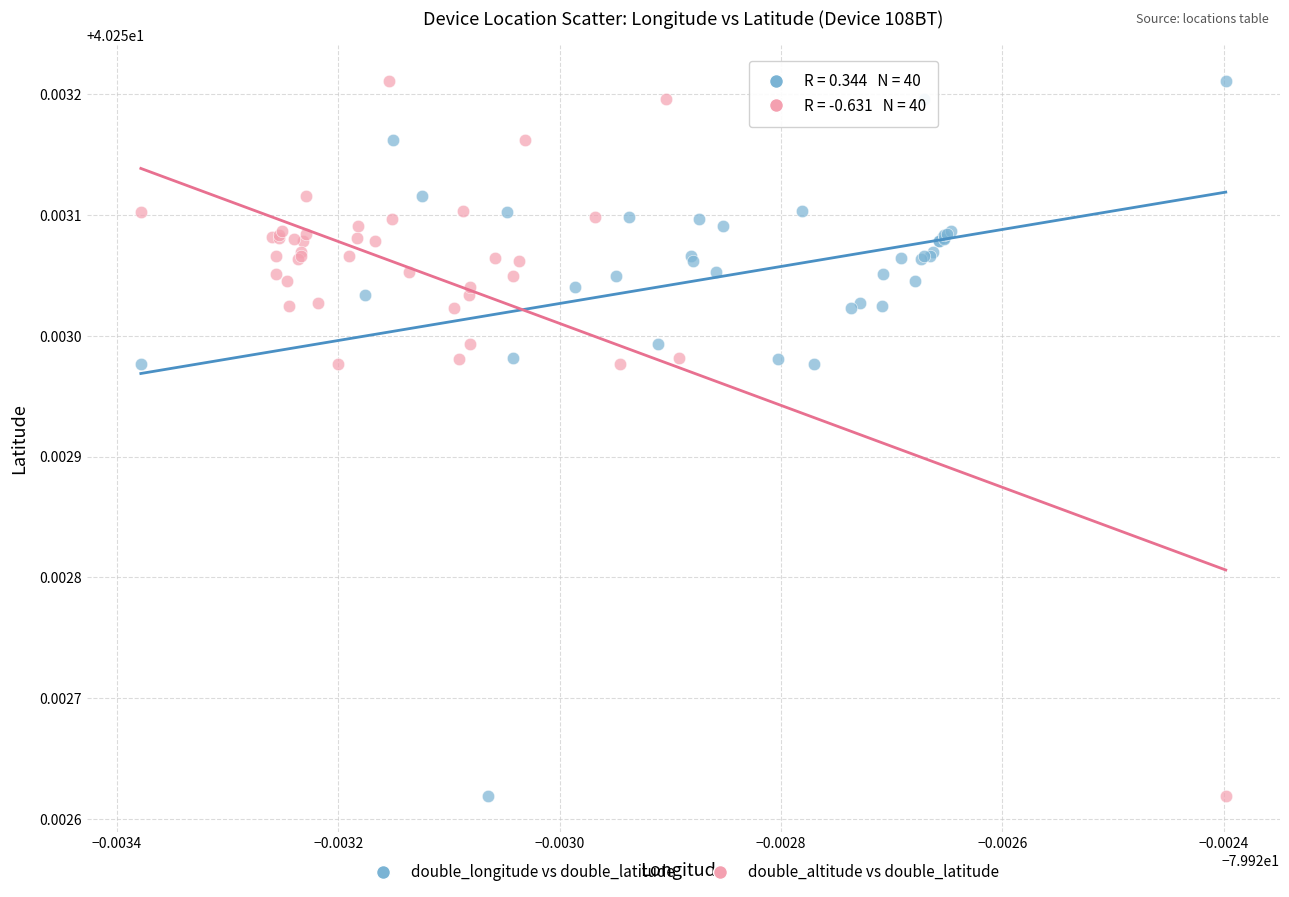

What are all the series names shown in the legend?

double_longitude vs double_latitude, double_altitude vs double_latitude